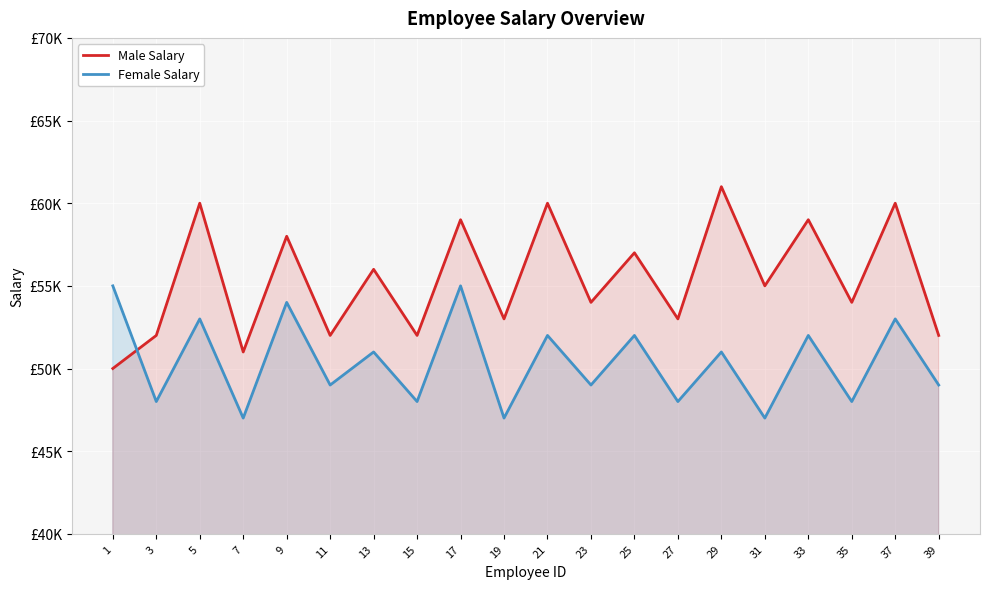

Reading right to left, extract all data points from this chart.

Male Salary: 39=52000	37=60000	35=54000	33=59000	31=55000	29=61000	27=53000	25=57000	23=54000	21=60000	19=53000	17=59000	15=52000	13=56000	11=52000	9=58000	7=51000	5=60000	3=52000	1=50000
Female Salary: 39=49000	37=53000	35=48000	33=52000	31=47000	29=51000	27=48000	25=52000	23=49000	21=52000	19=47000	17=55000	15=48000	13=51000	11=49000	9=54000	7=47000	5=53000	3=48000	1=55000